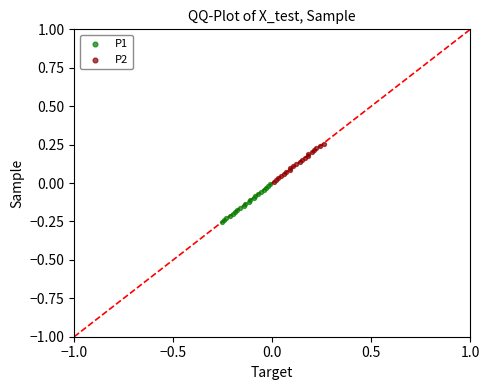

Which series contains the highest Y value?

P2